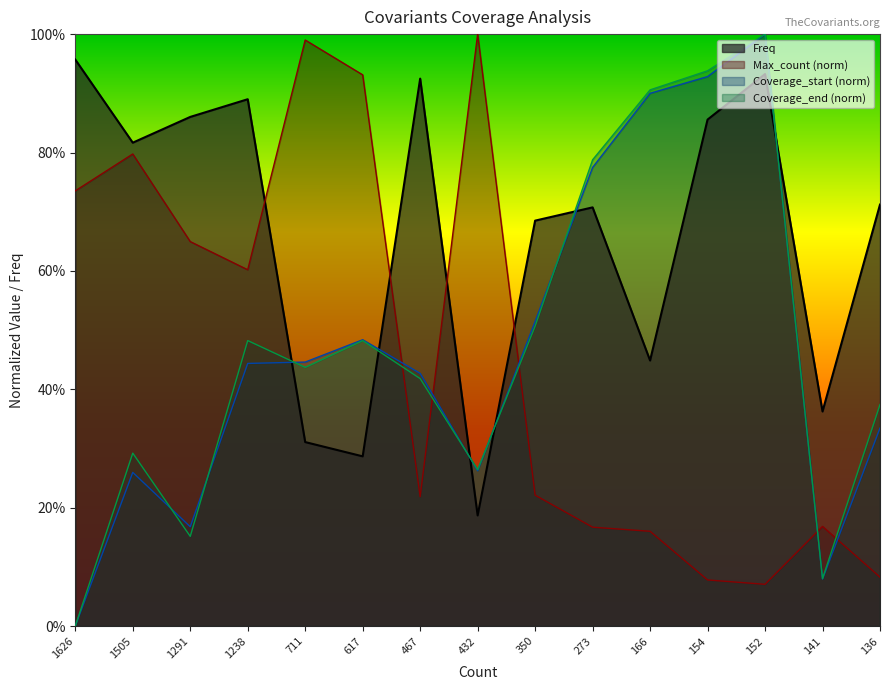

Does the chart display data point markers on the line(s)?

No